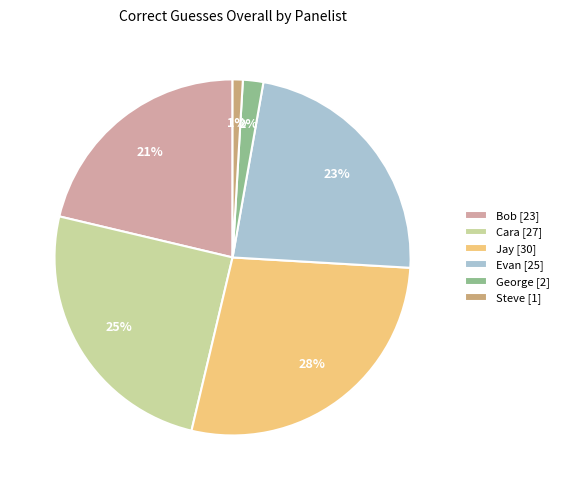

Which has a higher value, Bob [23] or Cara [27]?

Cara [27]